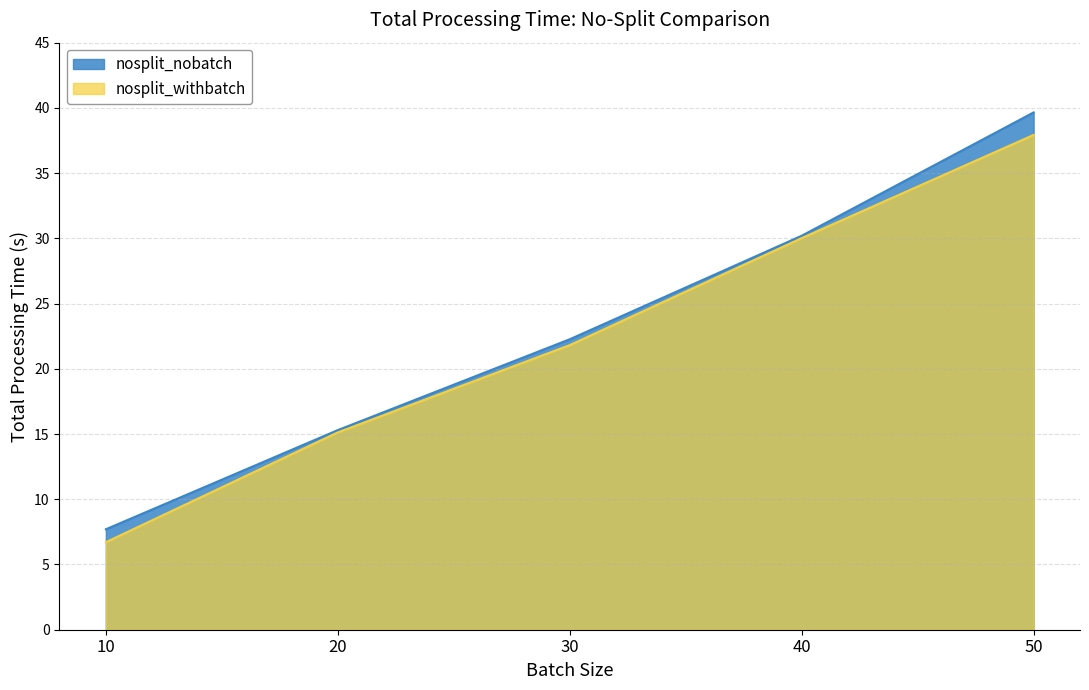

Which series has the widest spread of values?

nosplit_nobatch